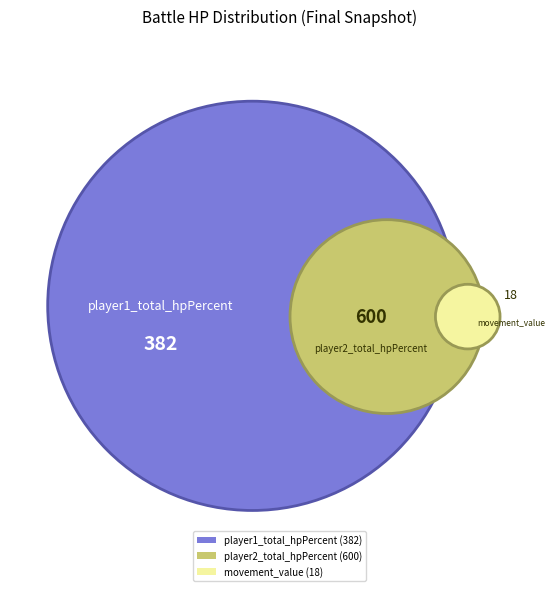

Count the number of slices in the pie.

3